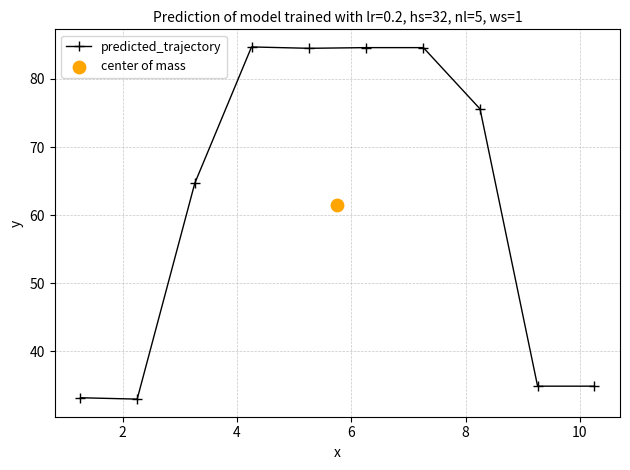

What is the value of the predicted_trajectory point at the 10th from the left?

34.9